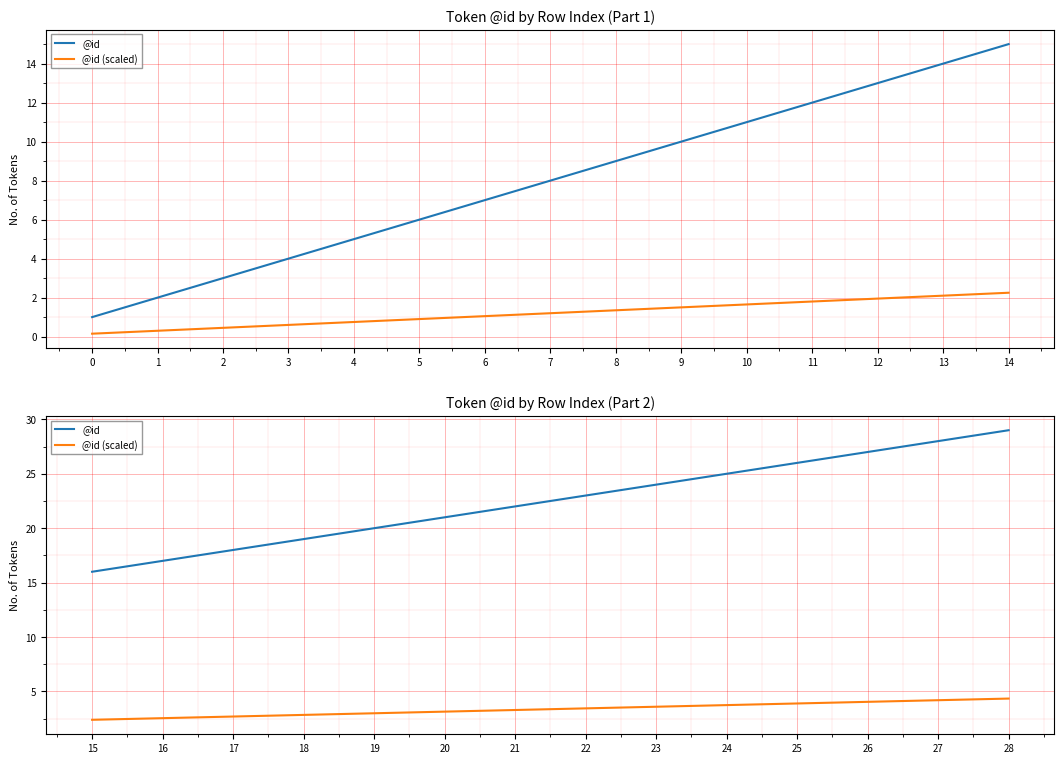

True or false: @id and @id (scaled) cross at least once.

False